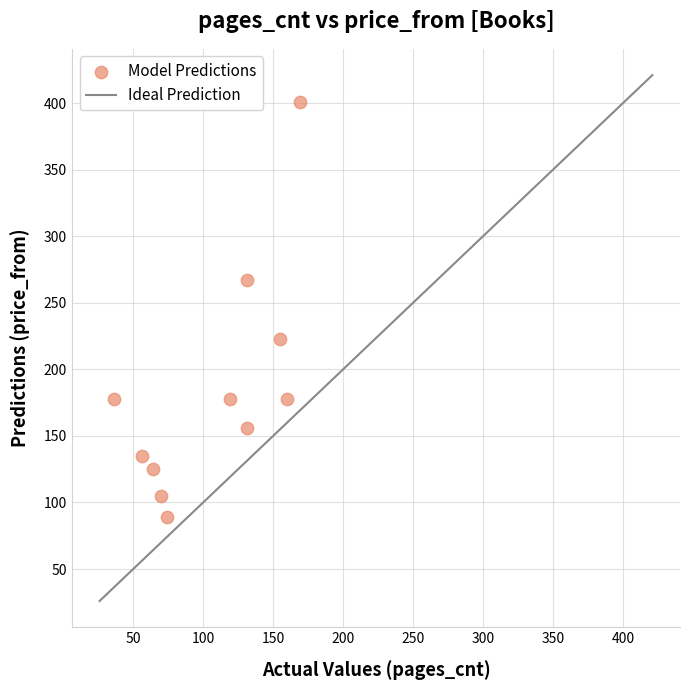

What is the average X value?

106